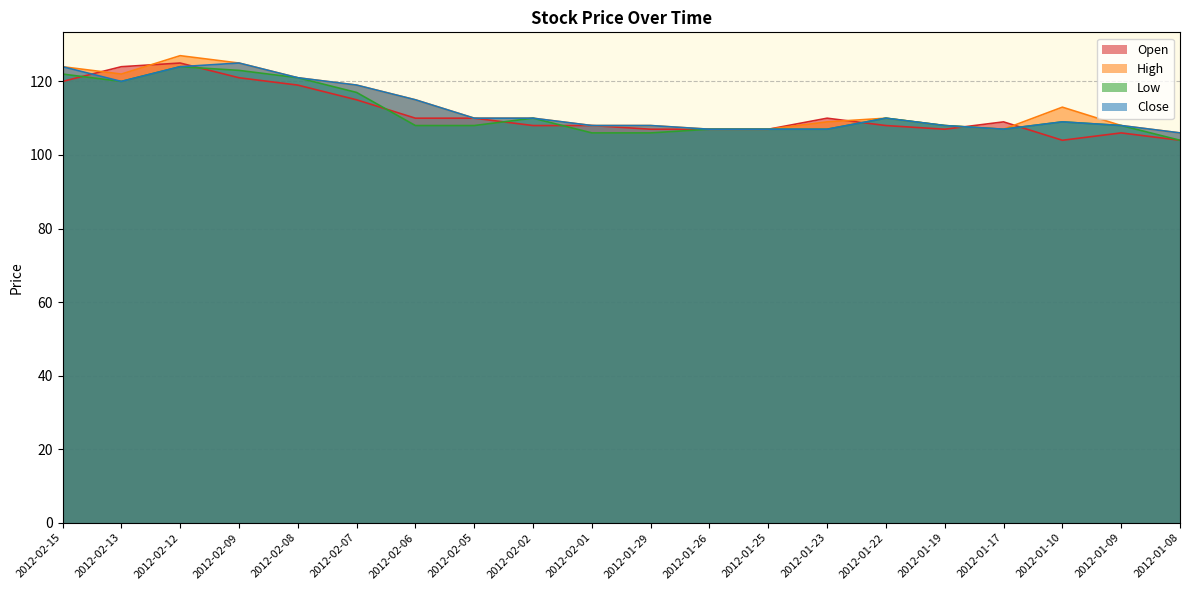

Does the chart display data point markers on the line(s)?

No